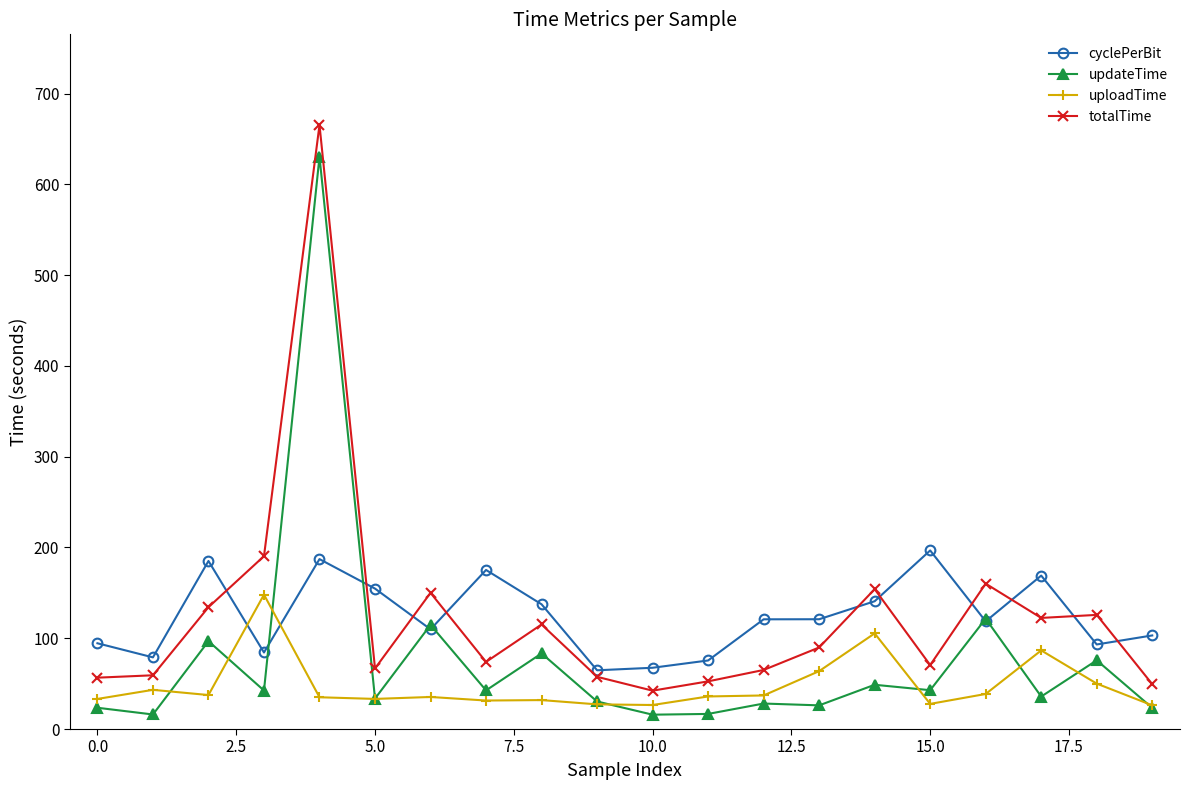

What is the maximum value shown in the chart?

665.5